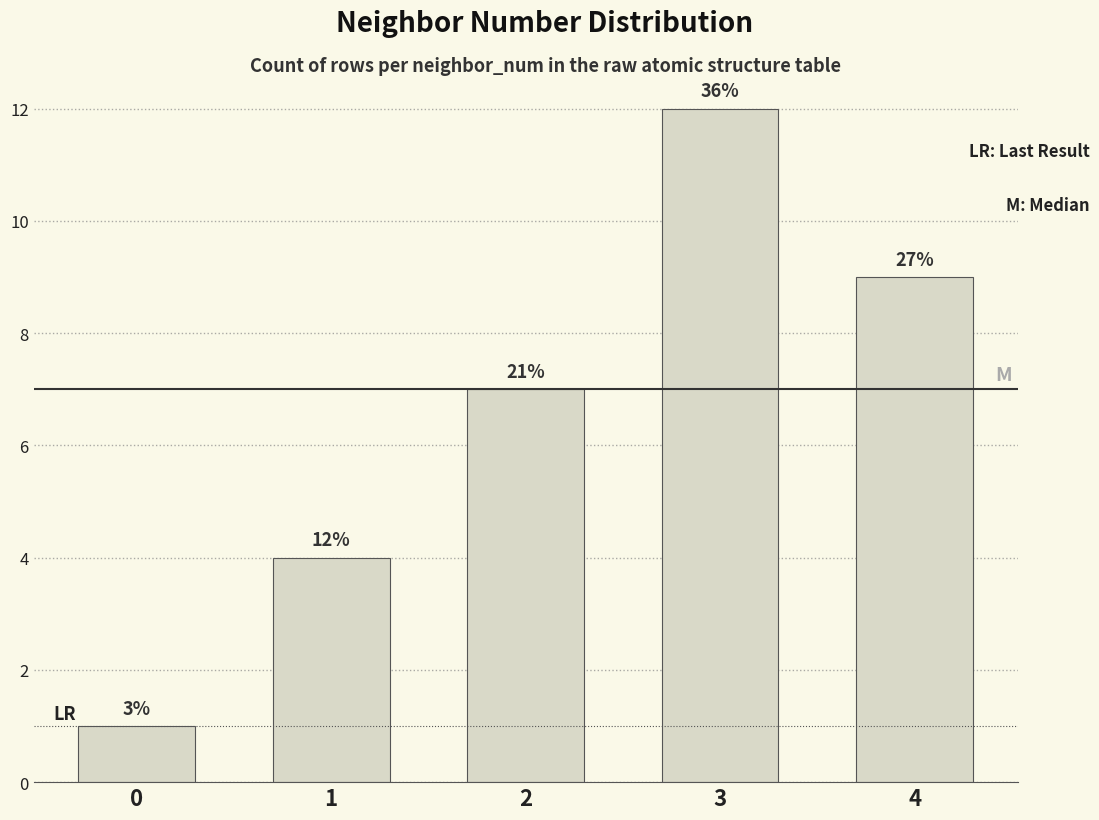

Does the chart contain any negative values?

No